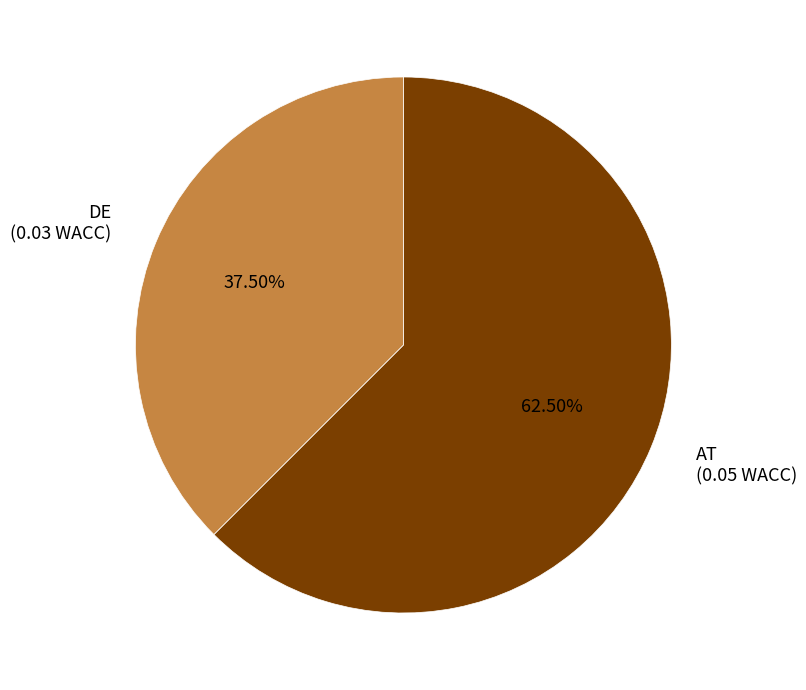

How many segments does this pie chart have?

2